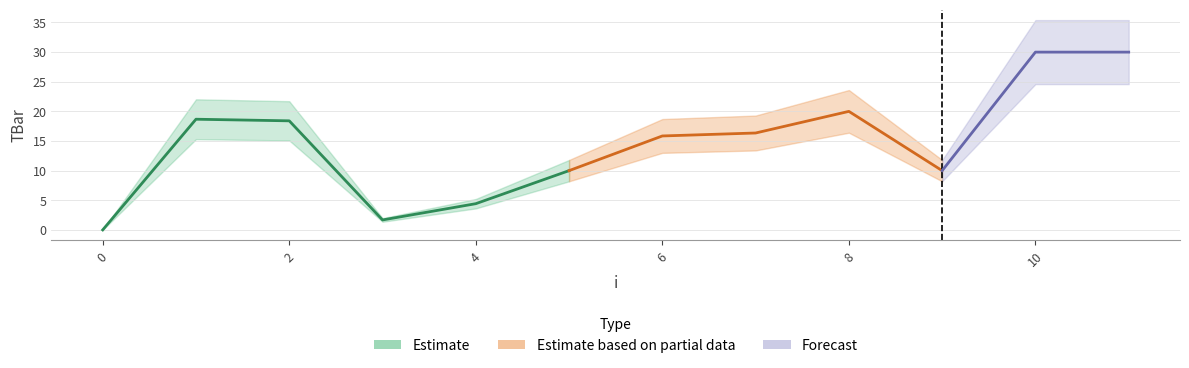

At which category does the data reach its first local peak?

1